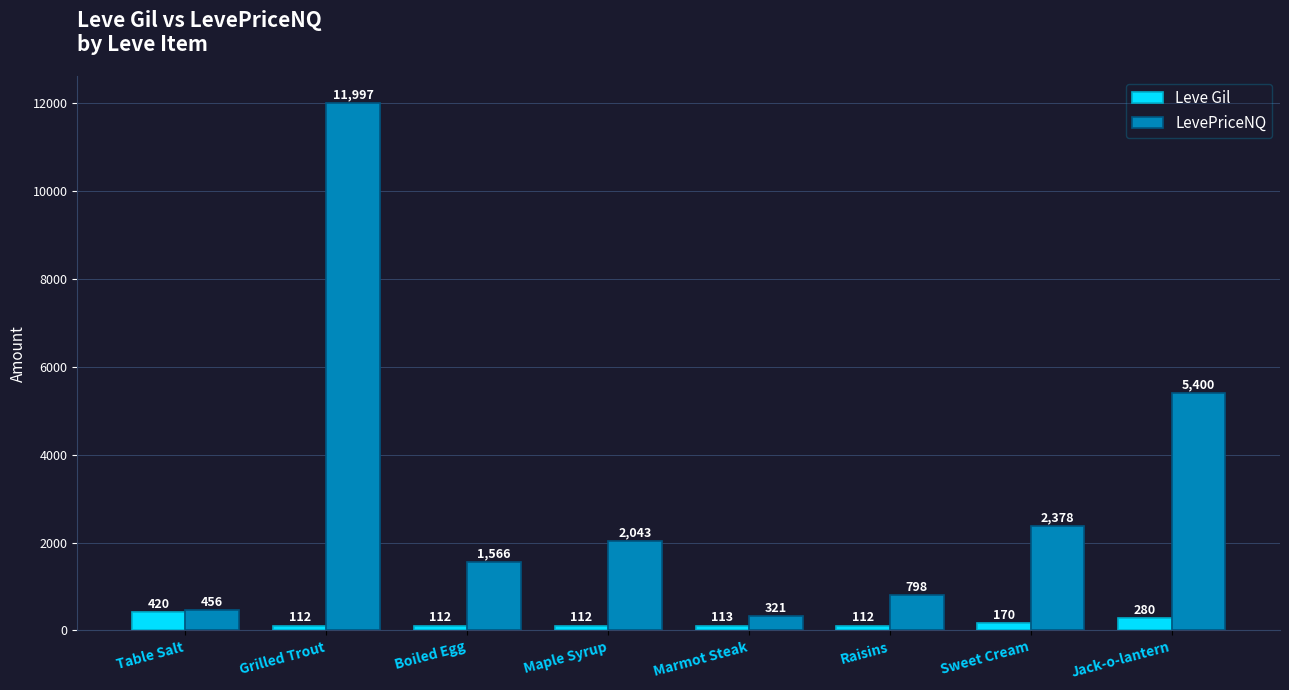

What is the difference between the highest and lowest values at Grilled Trout?

11885.0